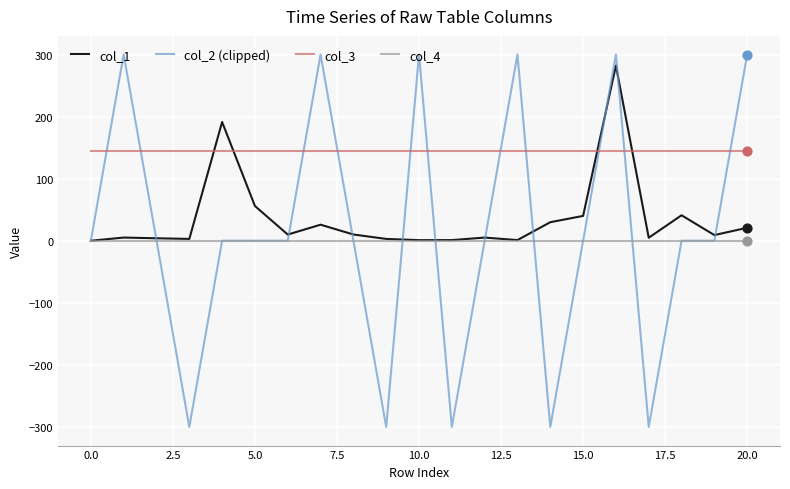

True or false: col_4 and col_3 intersect in this chart.

False